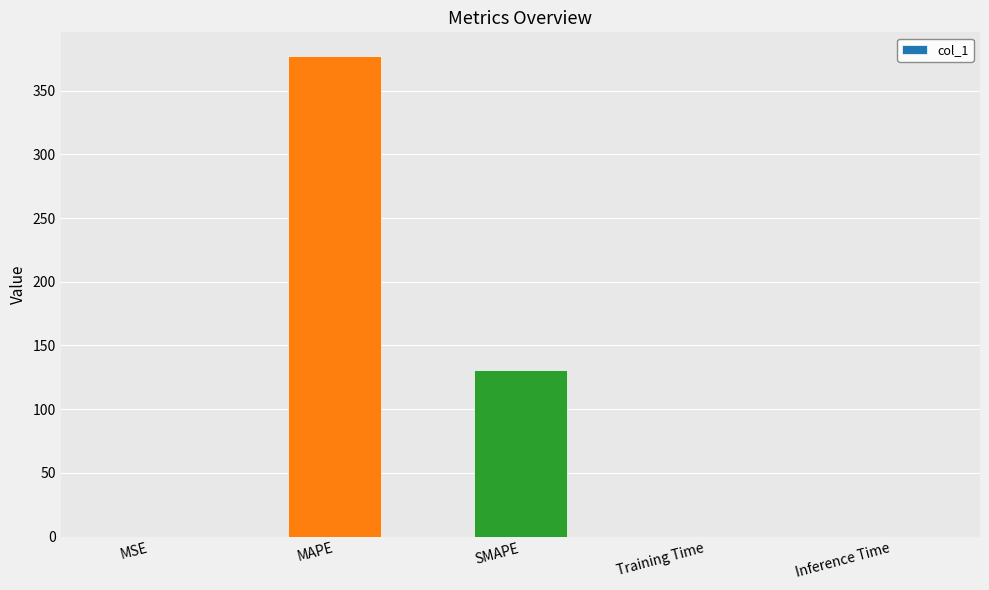

What is the sum of the values at SMAPE and MAPE?

507.7